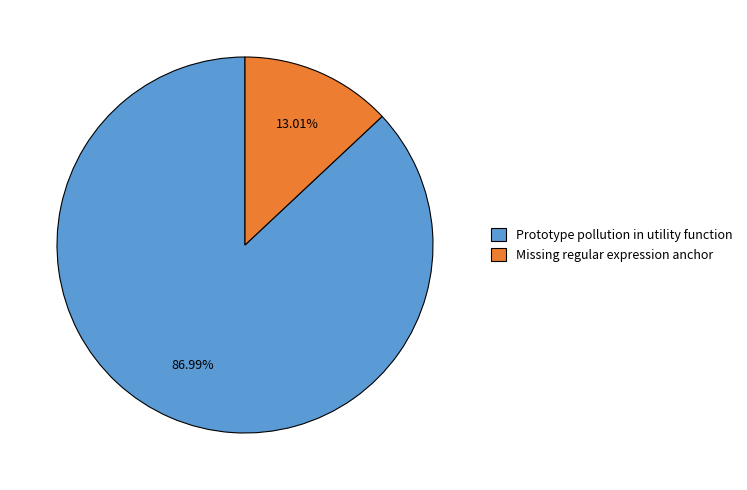

What portion of the pie excludes Prototype pollution in utility function?

13.0%